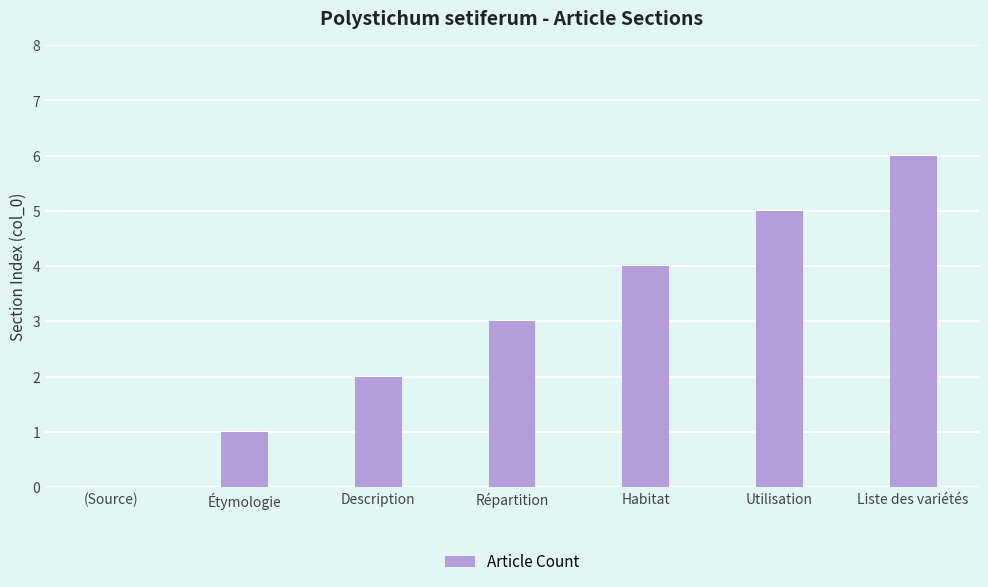

Is it true that the value at (Source) is 4?

False